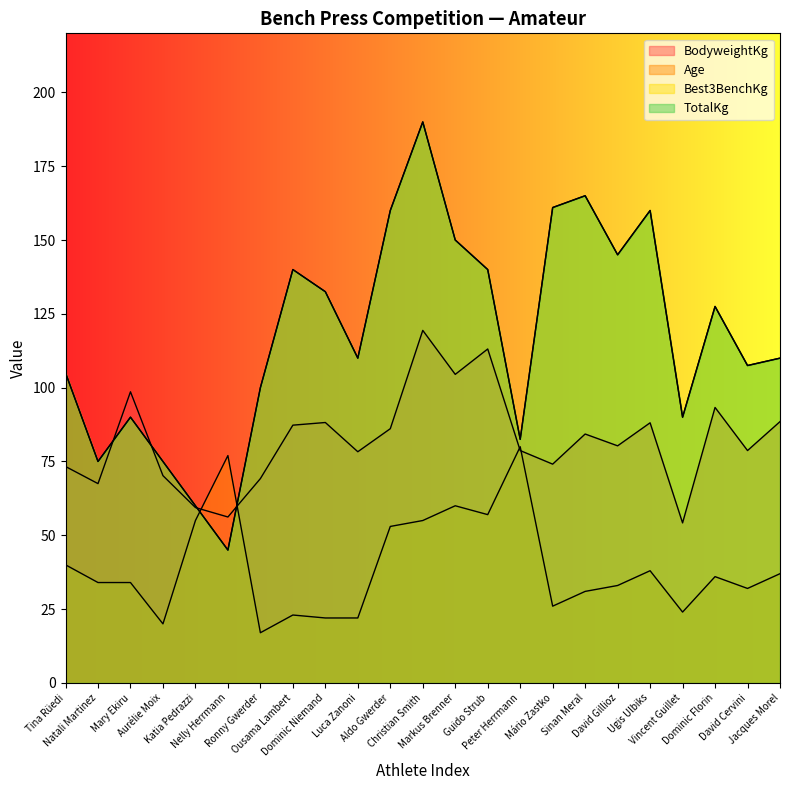

Reading left to right, transcribe all the data shown in this chart.

BodyweightKg: 73.3	67.5	98.6	70.2	59.4	56.2	69.2	87.3	88.2	78.3	86.1	119.4	104.5	113.1	78.7	74.1	84.3	80.3	88.1	54.2	93.3	78.7	88.5
Age: 40.0	34.0	34.0	20.0	55.0	77.0	17.0	23.0	22.0	22.0	53.0	55.0	60.0	57.0	80.0	26.0	31.0	33.0	38.0	24.0	36.0	32.0	37.0
Best3BenchKg: 105.0	75.0	90.0	75.0	60.0	45.0	100.0	140.0	132.5	110.0	160.0	190.0	150.0	140.0	82.5	161.0	165.0	145.0	160.0	90.0	127.5	107.5	110.0
TotalKg: 105.0	75.0	90.0	75.0	60.0	45.0	100.0	140.0	132.5	110.0	160.0	190.0	150.0	140.0	82.5	161.0	165.0	145.0	160.0	90.0	127.5	107.5	110.0